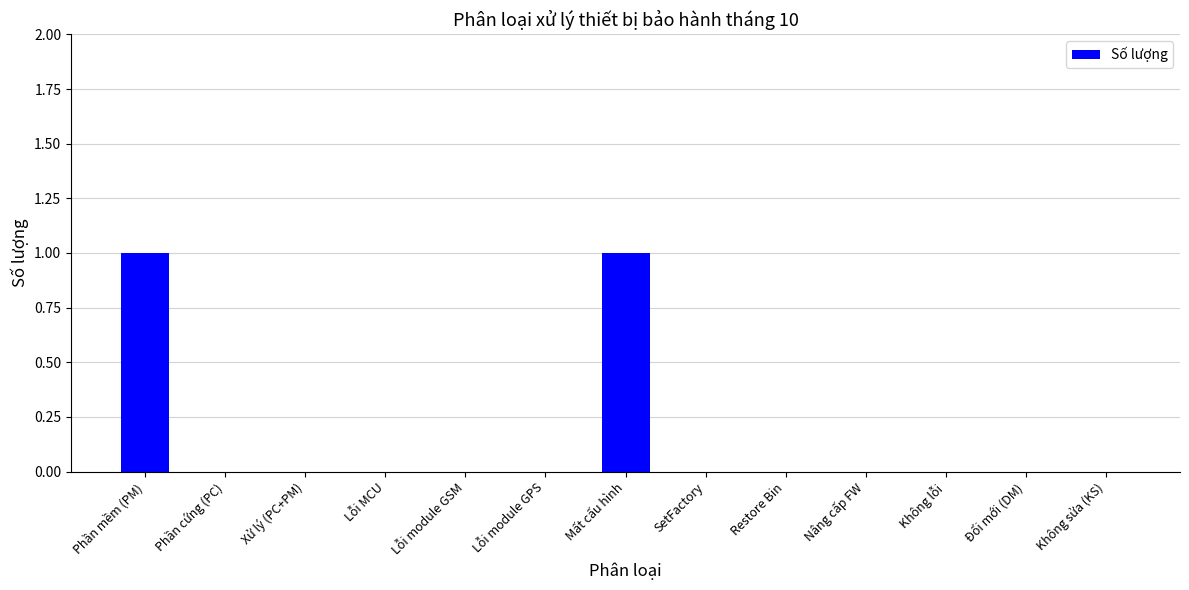

True or false: the data shows 0 at Nâng cấp FW.

True